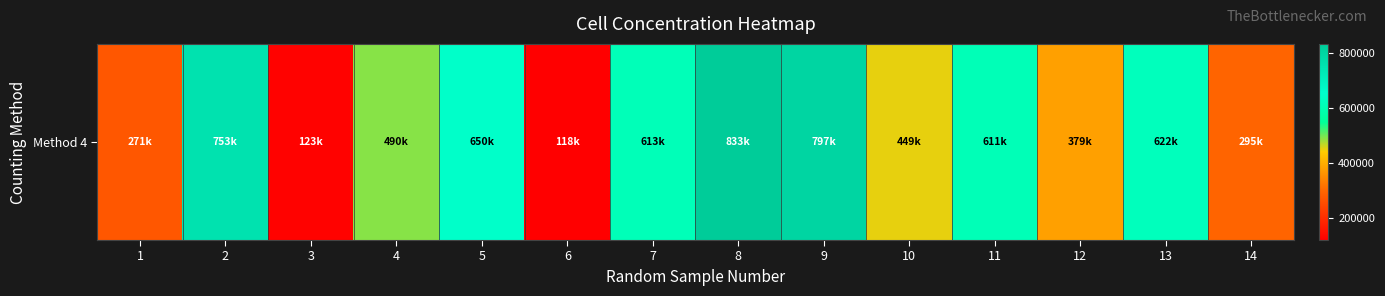

Which has a higher value, 1 or 9?

9